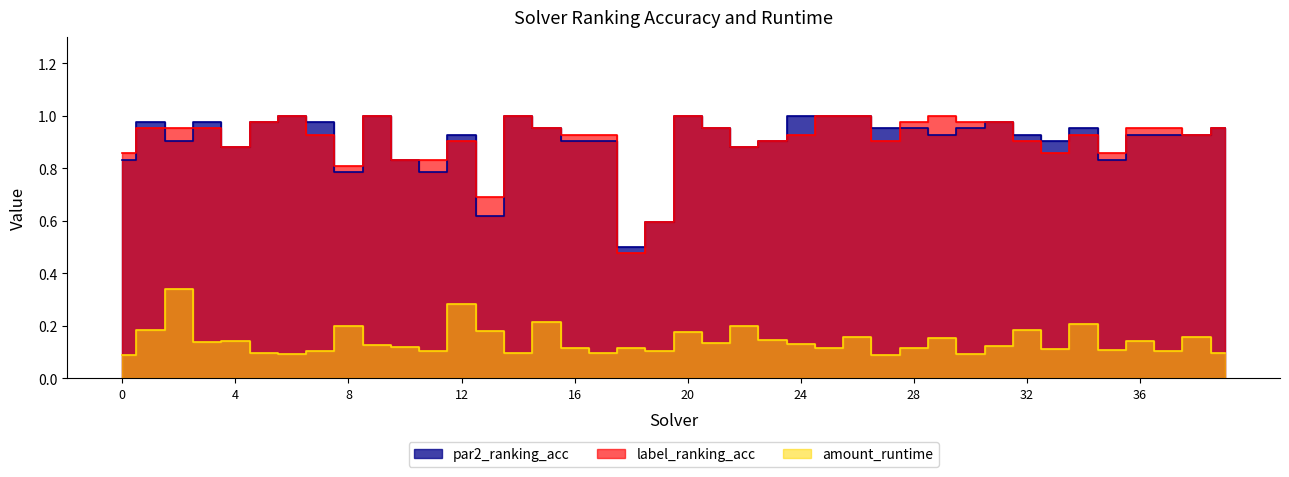

At how many categories does at least one series exceed 0?

40